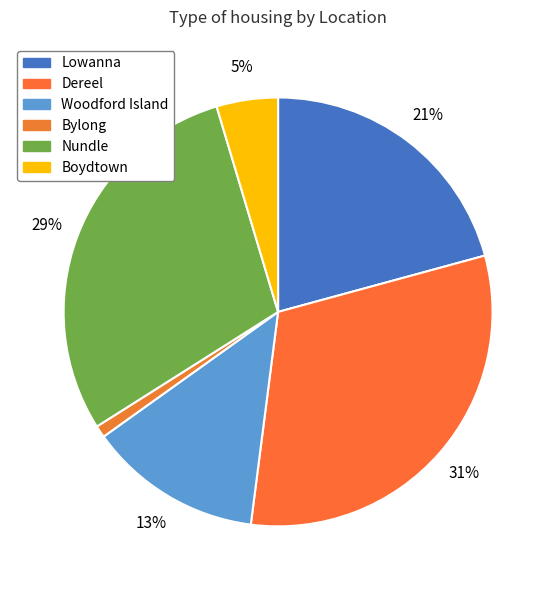

Is there a majority slice in this chart?

No